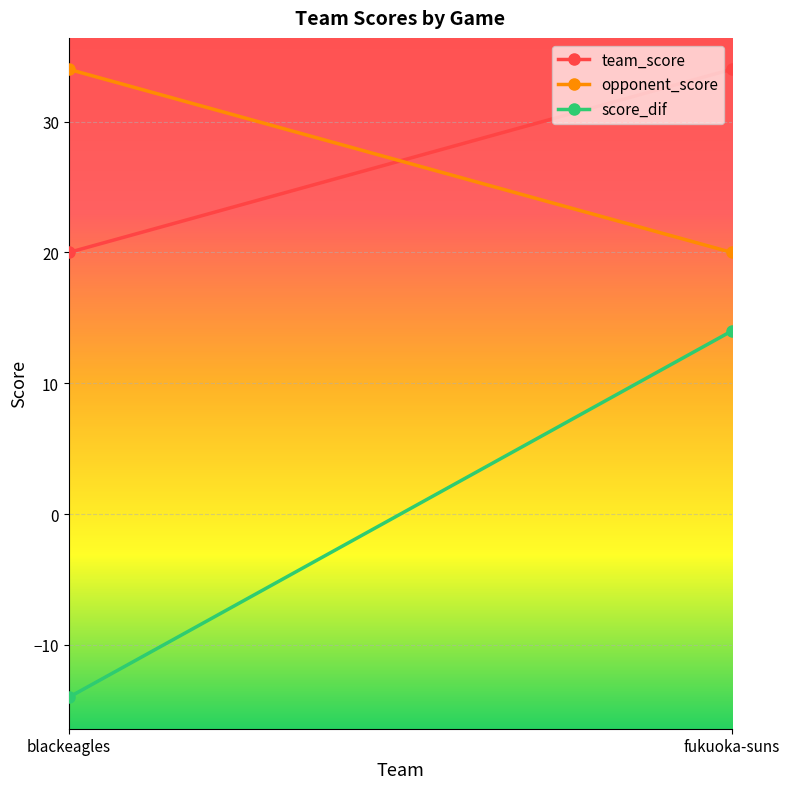

Which category has the lowest value in the opponent_score series?

fukuoka-suns